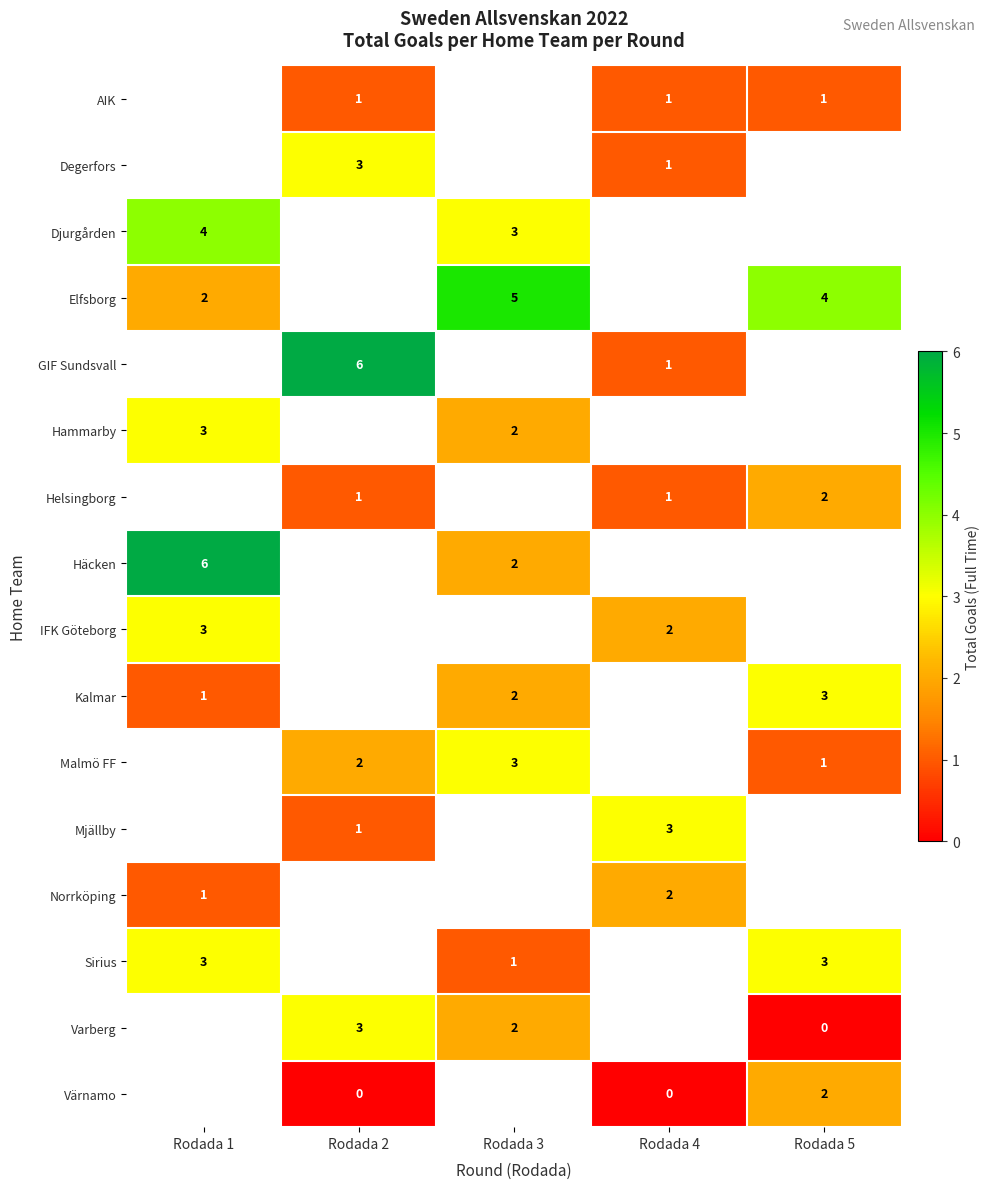

At which label is row_2 closest to 3?

Rodada 3